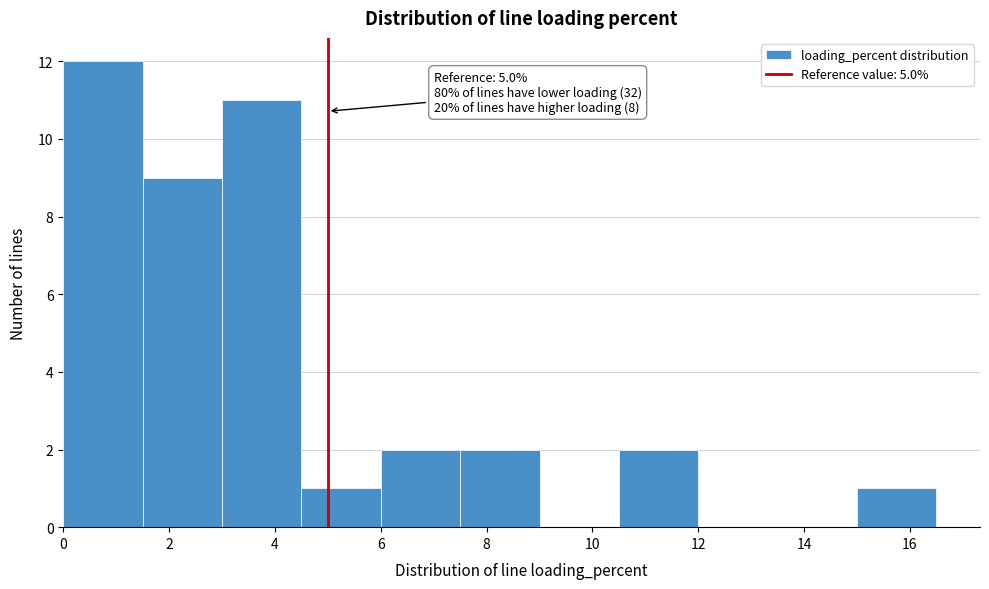

Which range on the x-axis has the tallest bar?

0.0 to 1.5